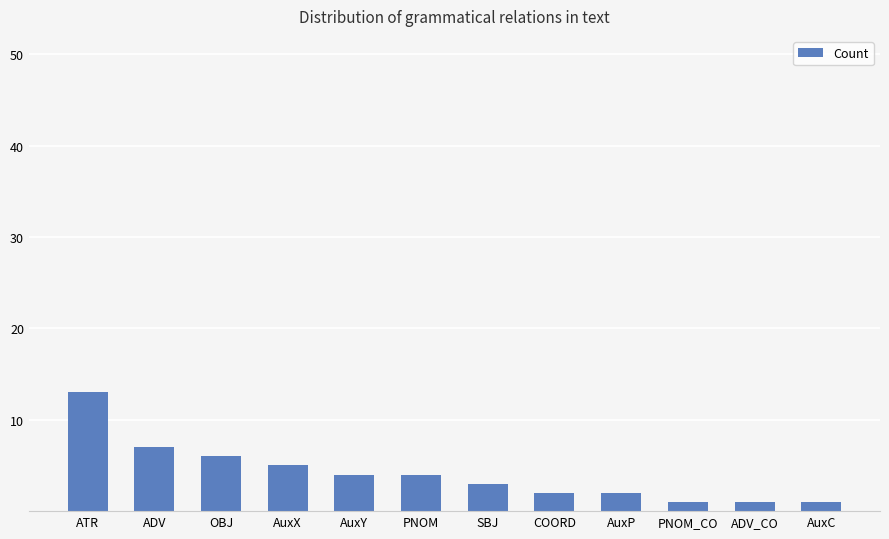

Which label corresponds to the largest value in the chart?

ATR